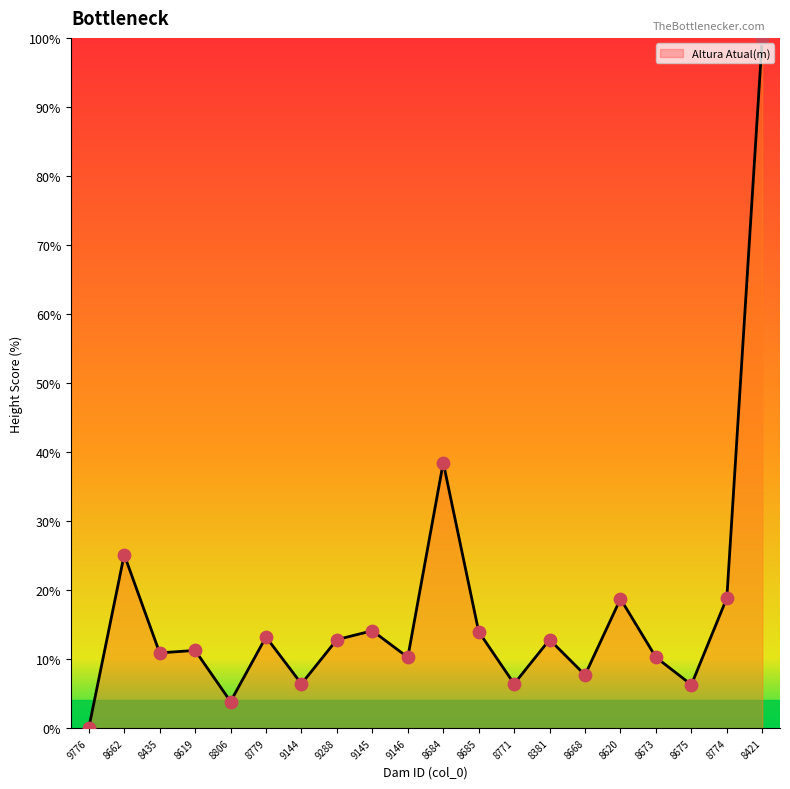

What is the change in value from 9288 to 8684?

+25.6